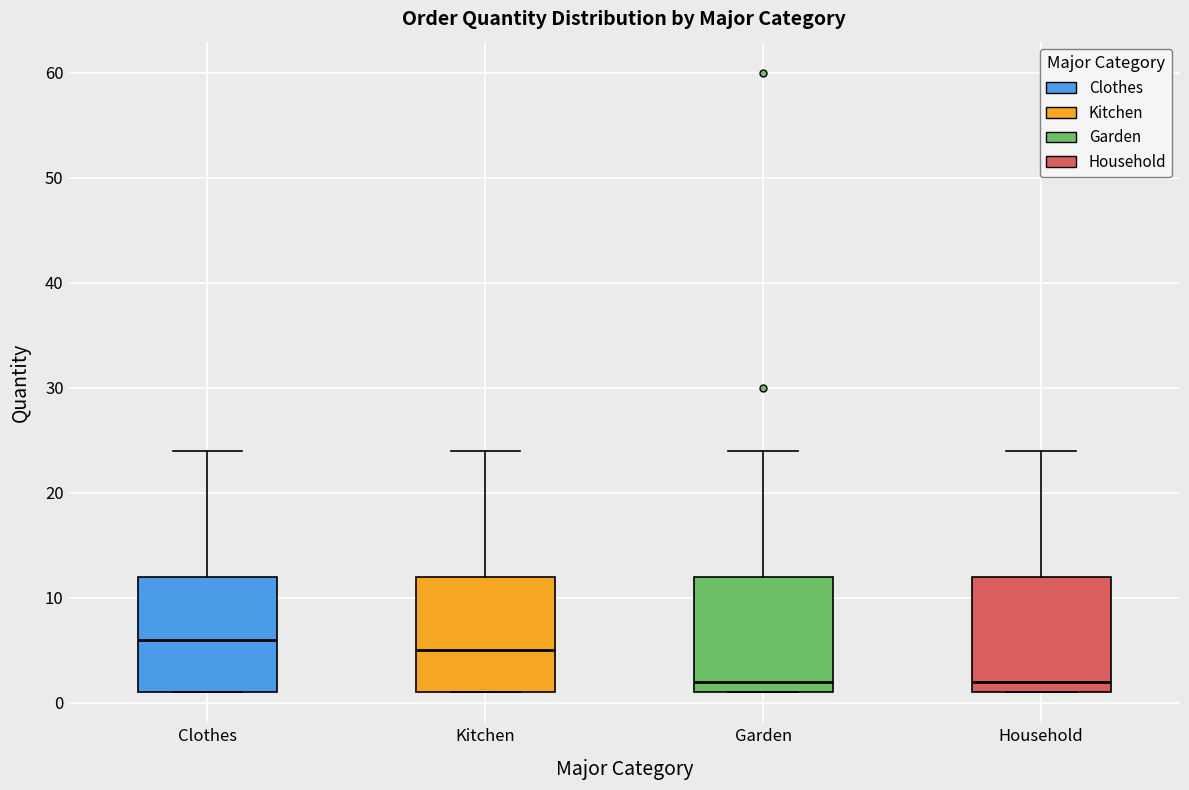

Reading left to right, read every box against the y-axis: the position of its median line, the range the box covers, and the ends of its whiskers. The values are not printed on the chart, so give them approximately, as read against the axis.

Clothes: median 6, box 1 to 12, whiskers 1 to 24
Kitchen: median 5, box 1 to 12, whiskers 1 to 24
Garden: median 2, box 1 to 12, whiskers 1 to 24
Household: median 2, box 1 to 12, whiskers 1 to 24